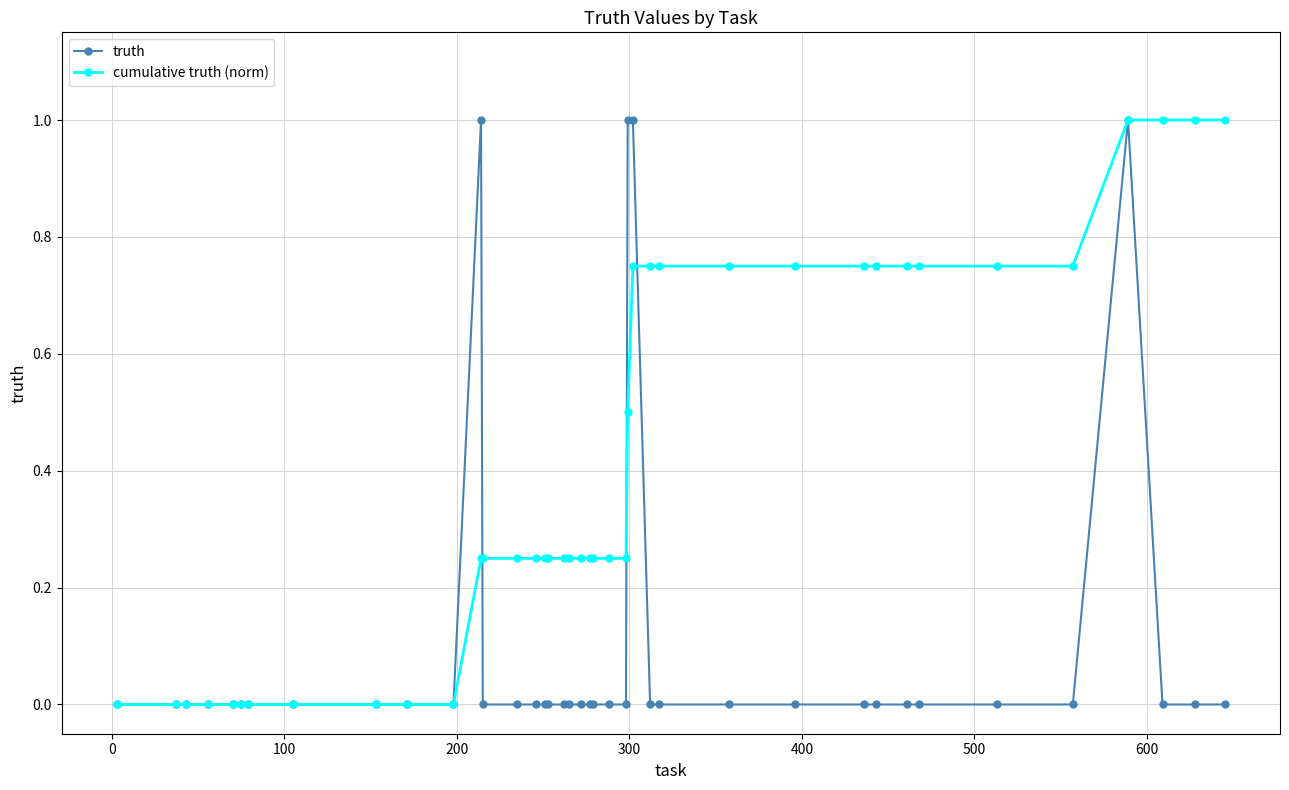

True or false: truth has more than 0 interior local peaks.

True